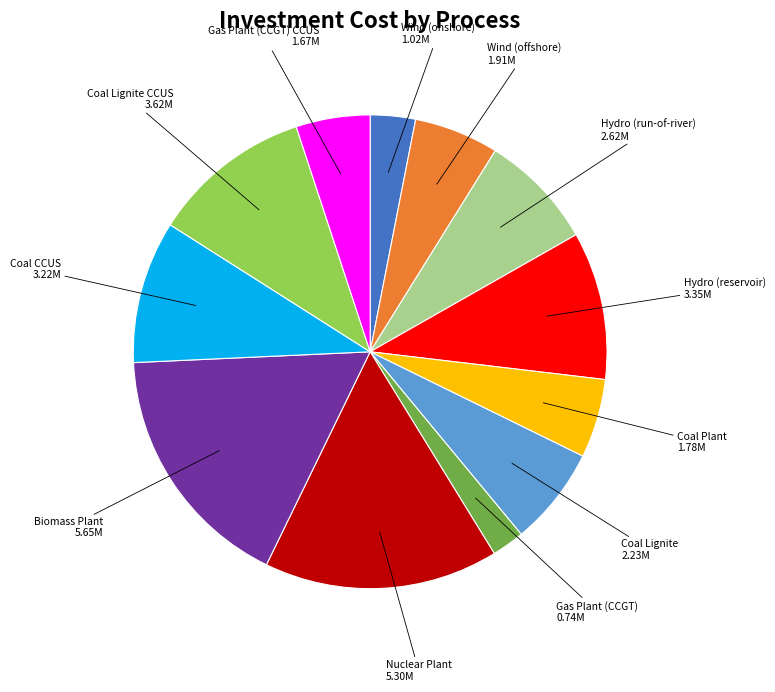

What is the largest slice in the pie chart?

Biomass Plant